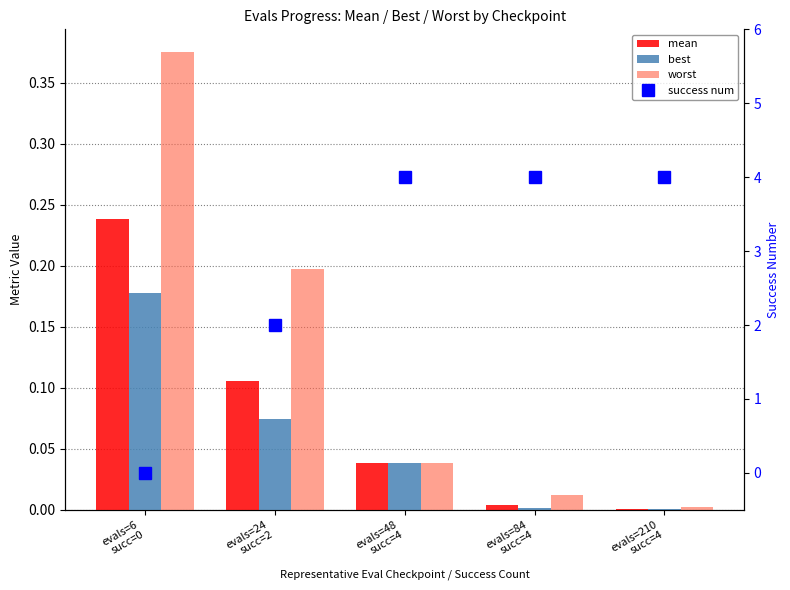

What is the difference between the highest and lowest values at evals=210
succ=4?

4.0